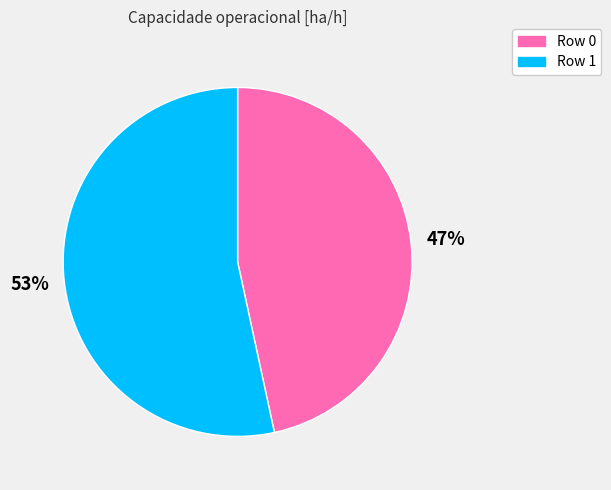

Which slice represents more than half of the pie?

Row 1